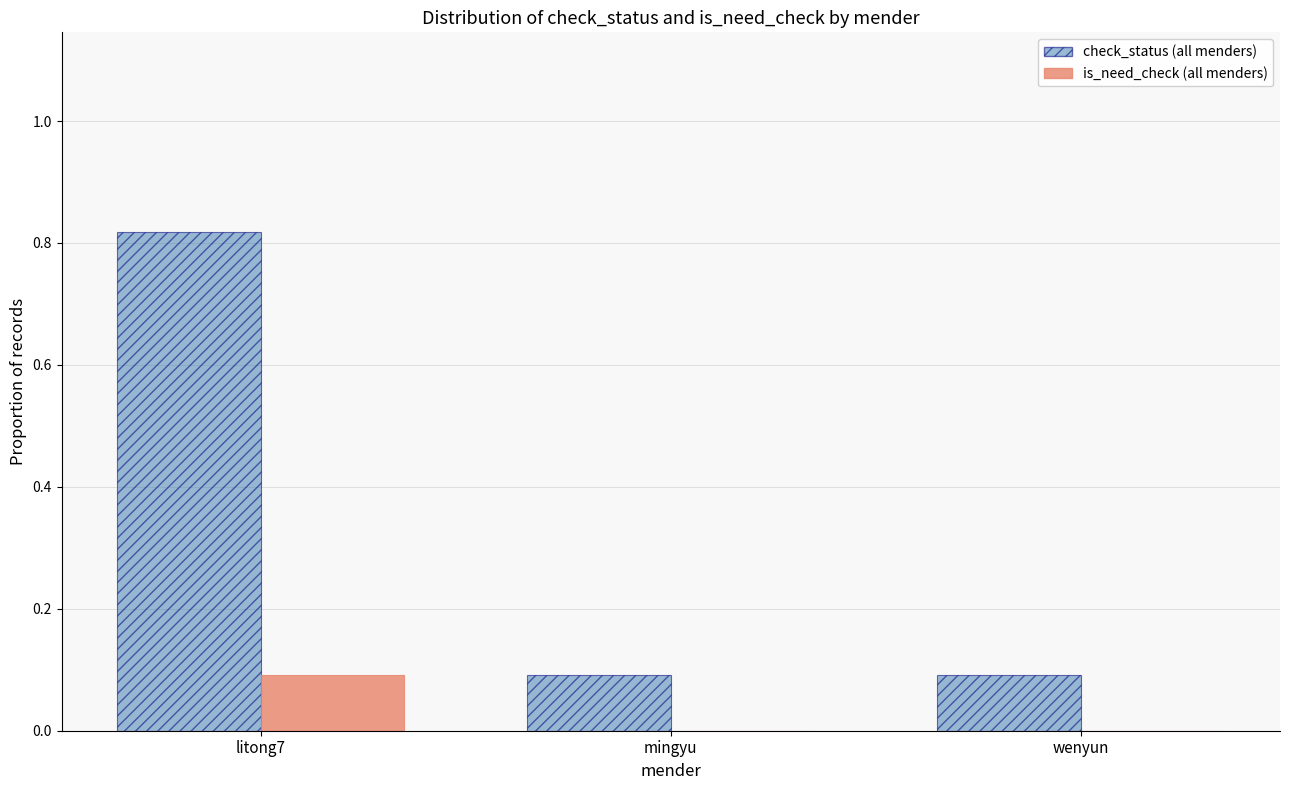

The value of is_need_check (all menders) at mingyu is 0.1. True or false?

False